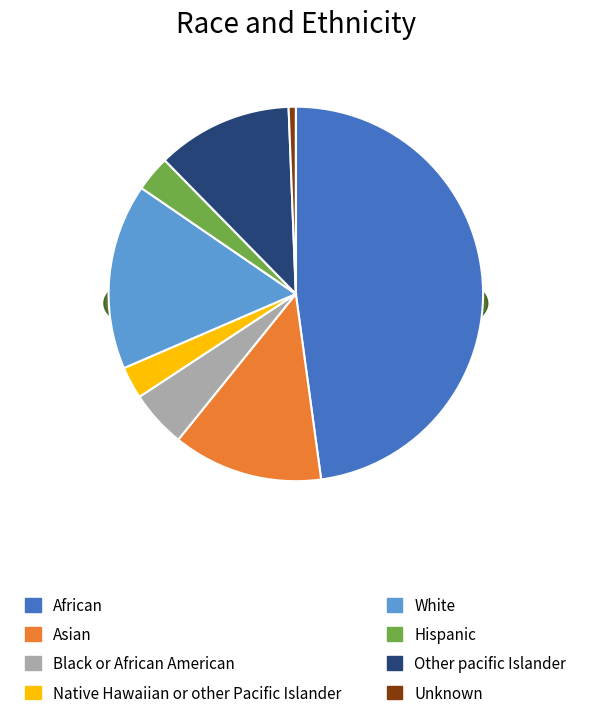

What percentage is the i3 slice, to the nearest percent?

5%